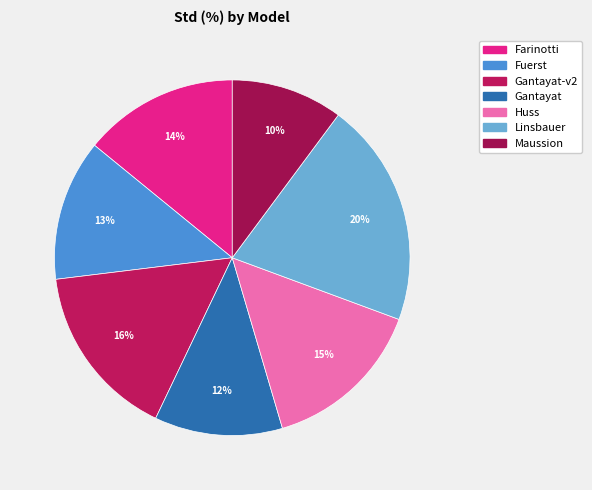

Does Huss represent more than half of the total?

No